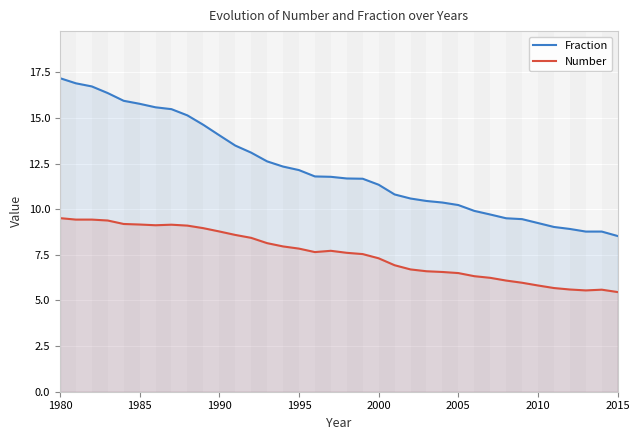

What is the difference between the maximum and minimum values in the Fraction series?

8.6